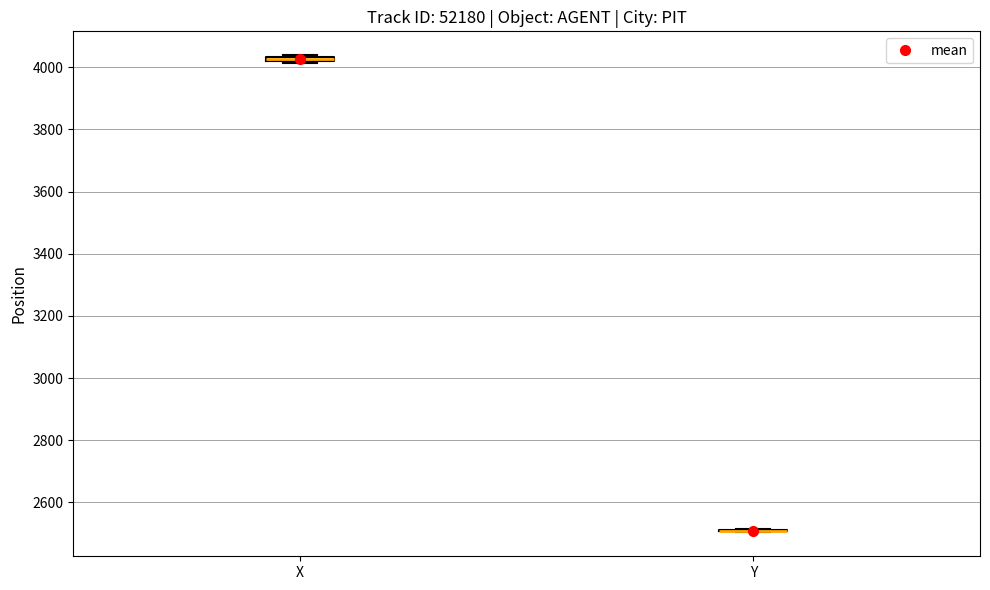

Where is the lower edge of the box for X on the y-axis? The values are not printed on the chart, so give them approximately, as read against the axis.

4020